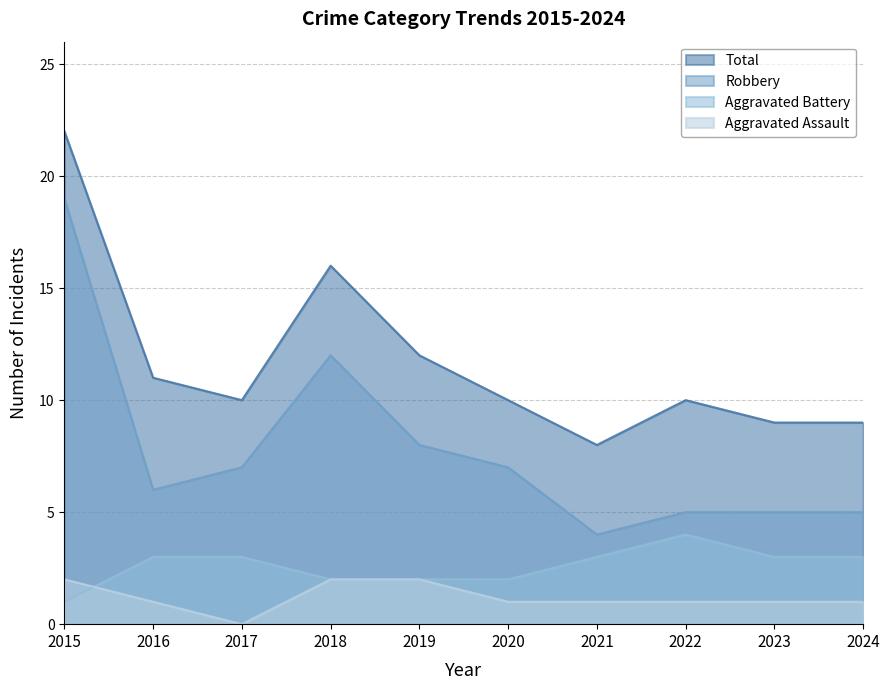

True or false: Robbery and Aggravated Assault cross at least once.

False